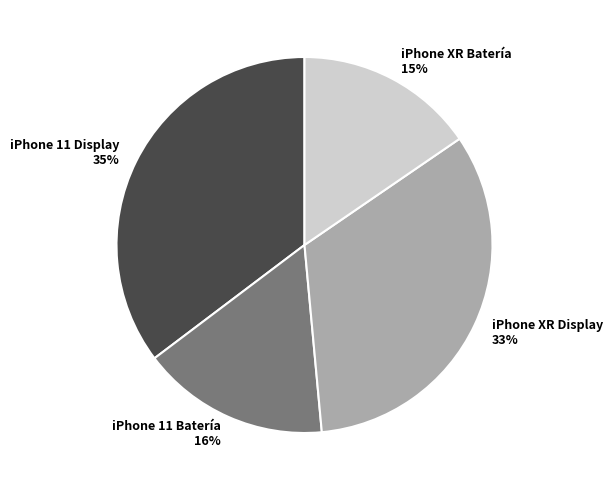

Is it true that iPhone 11 Display is 35% of the pie?

True